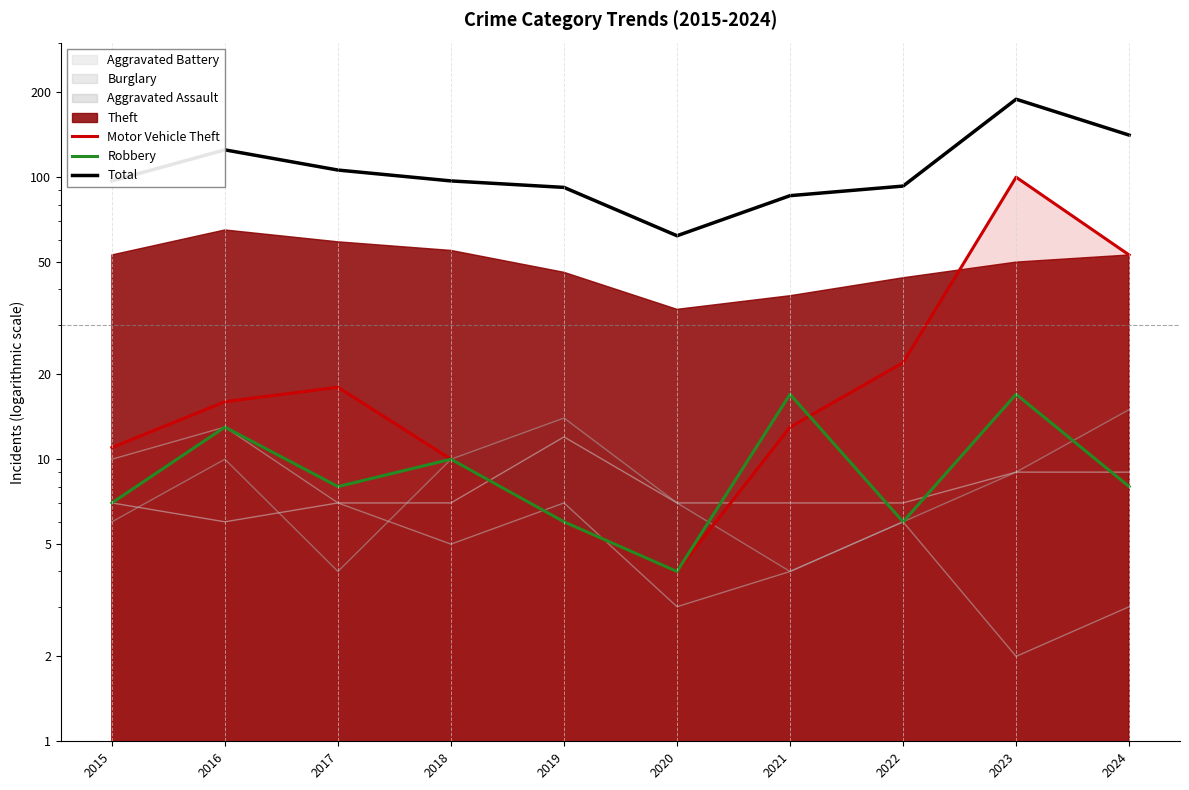

List the labels in order of Total value, smallest first.

2020, 2021, 2019, 2022, 2015, 2018, 2017, 2016, 2024, 2023